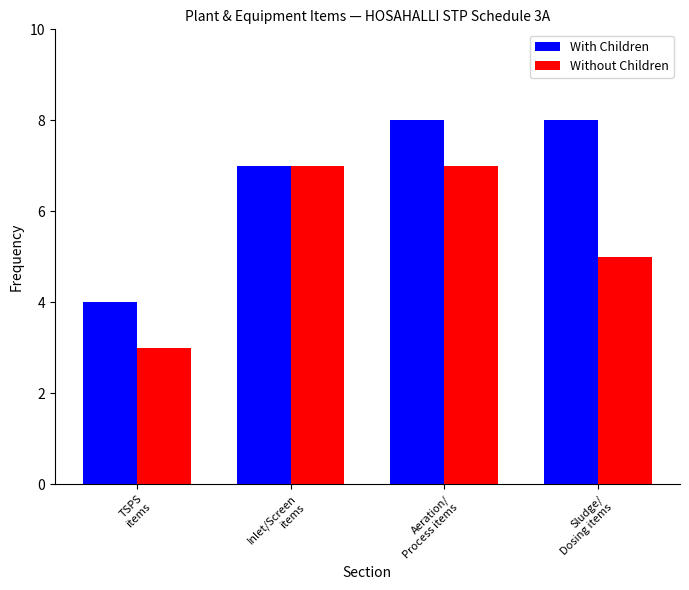

What is the minimum value shown in the chart?

3